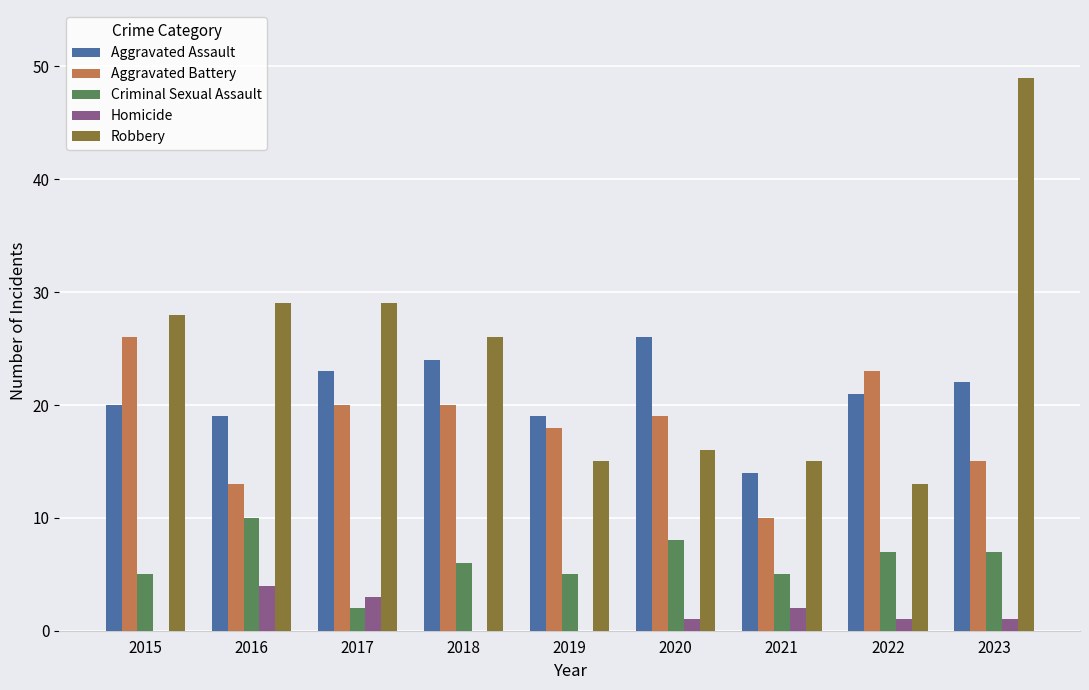

What is the total value across all series at 2019?

57